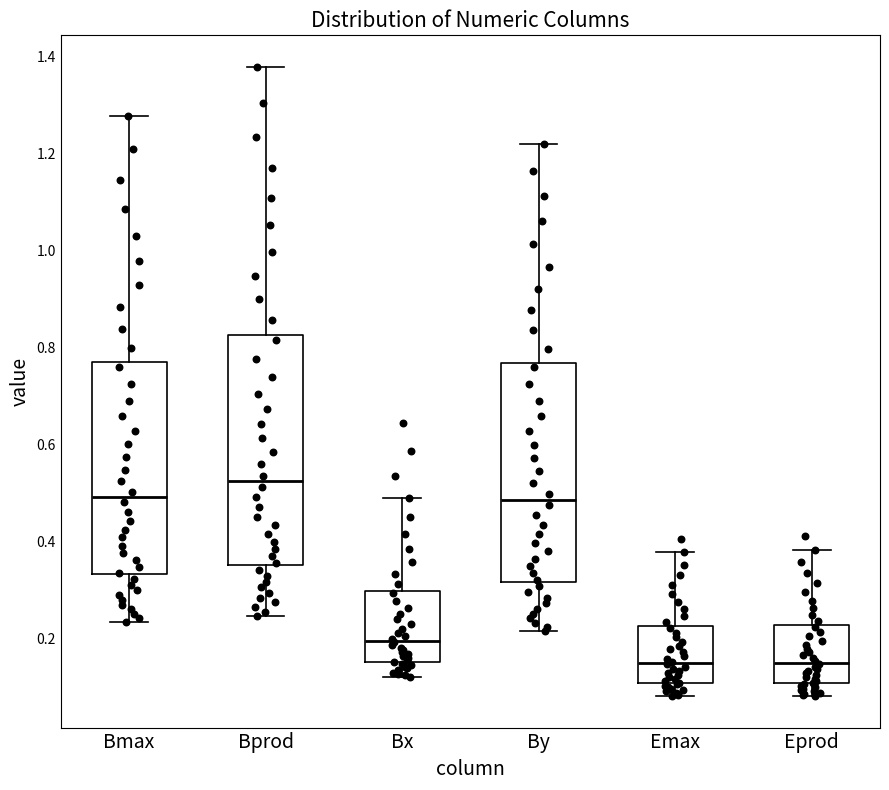

Which box is the tallest, from its lower edge to its upper edge?

Bprod